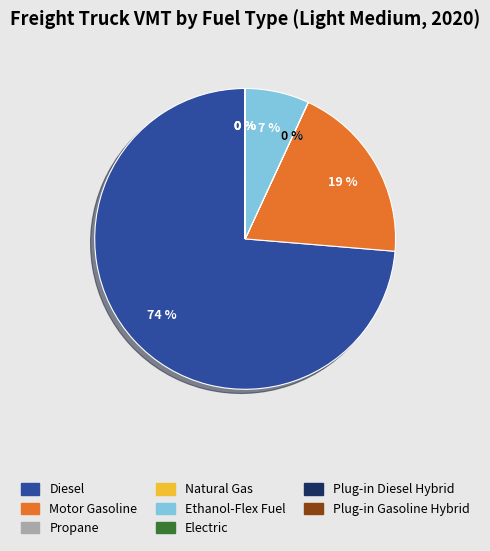

The Ethanol-Flex Fuel slice represents 7% of the pie. True or false?

True